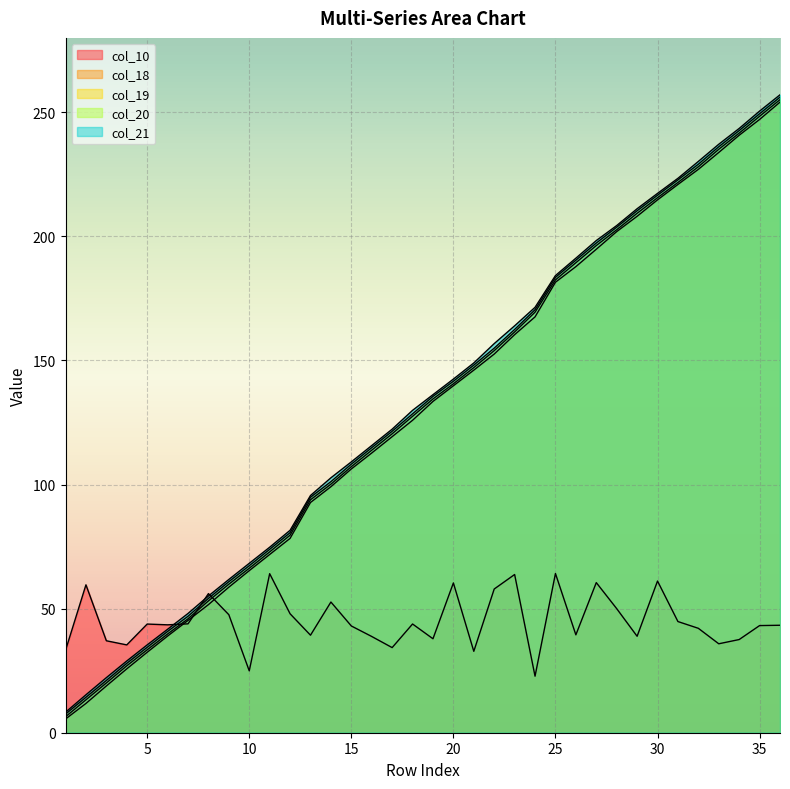

Which has a higher value, 24 or 4?

24